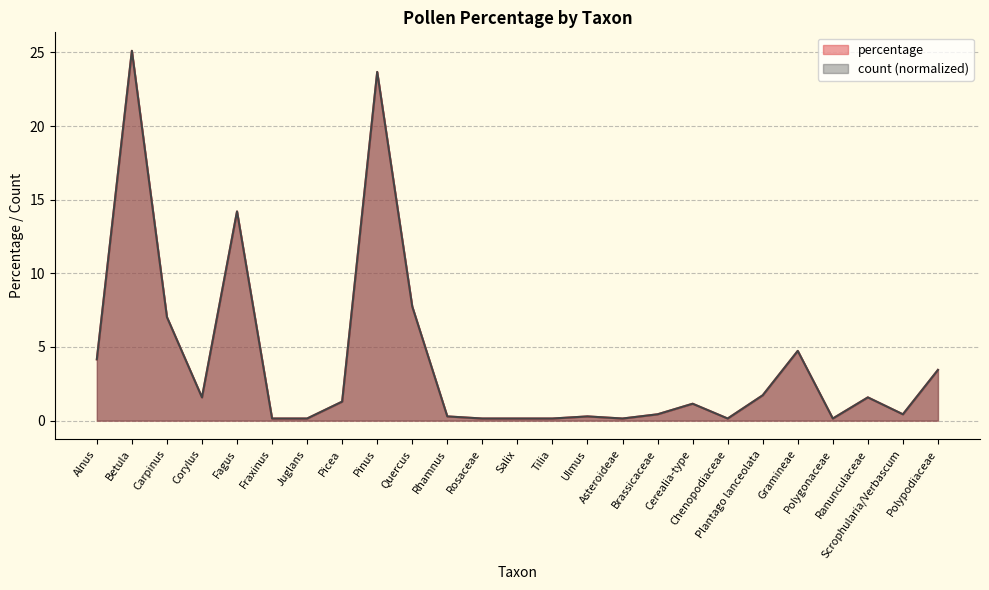

Reading left to right, transcribe all the data shown in this chart.

percentage: 4.2	25.1	7.0	1.6	14.2	0.1	0.1	1.3	23.7	7.7	0.3	0.1	0.1	0.1	0.3	0.1	0.4	1.1	0.1	1.7	4.7	0.1	1.6	0.4	3.4
count: 4.2	25.1	7.0	1.6	14.2	0.1	0.1	1.3	23.7	7.7	0.3	0.1	0.1	0.1	0.3	0.1	0.4	1.1	0.1	1.7	4.7	0.1	1.6	0.4	3.4